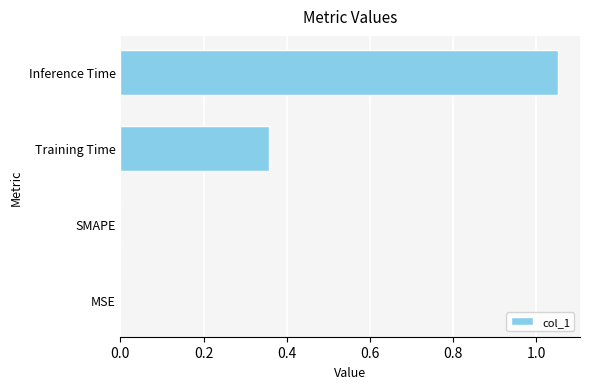

Are the bars grouped side by side (vs. stacked)?

No